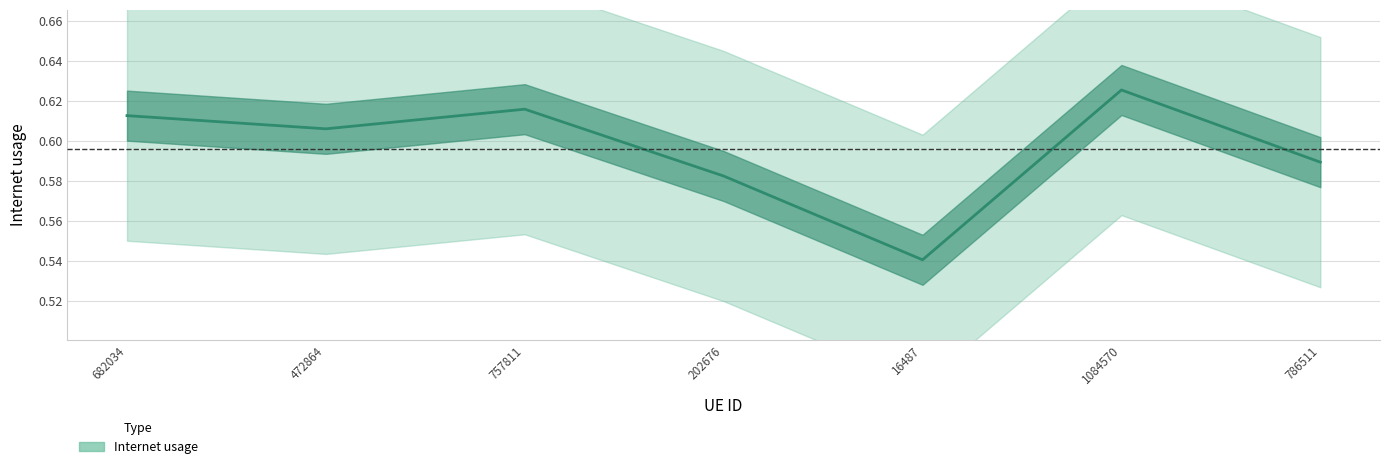

Reading left to right, what are all the values shown in this chart?

682034=0.6	472864=0.6	757811=0.6	202676=0.6	16487=0.5	1084570=0.6	786511=0.6